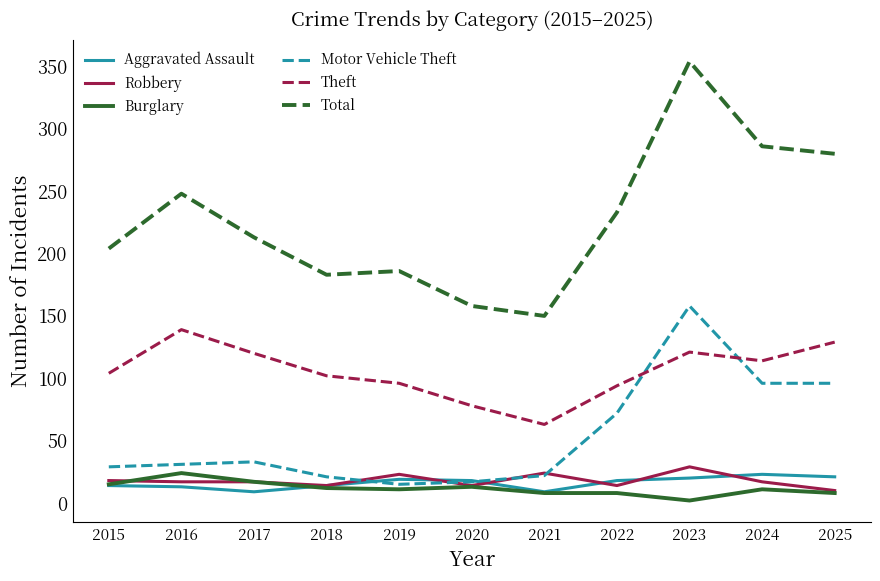

The value of Theft at 2022 is 133. True or false?

False